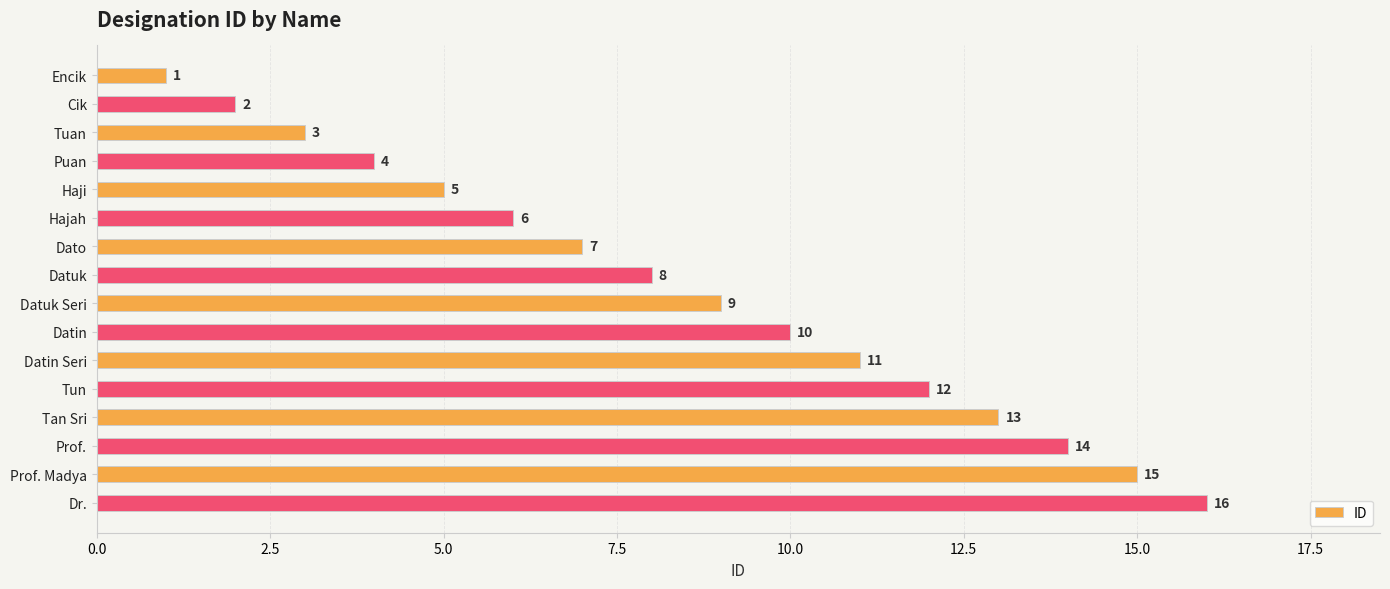

What is the difference between the maximum and minimum values?

15